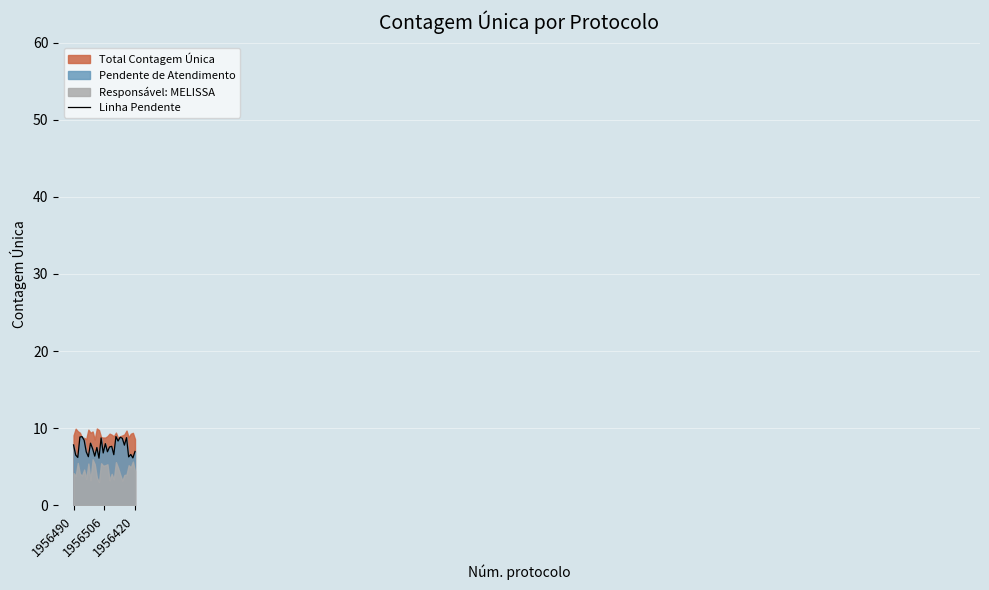

Reading left to right, transcribe all the data shown in this chart.

7.8	6.5	6.2	8.8	8.9	8.4	6.9	6.3	8.1	7.3	6.4	7.5	6.1	8.7	6.8	8.0	6.9	7.6	7.6	6.6	8.9	8.3	8.8	8.7	7.8	8.8	6.3	6.6	6.1	7.0